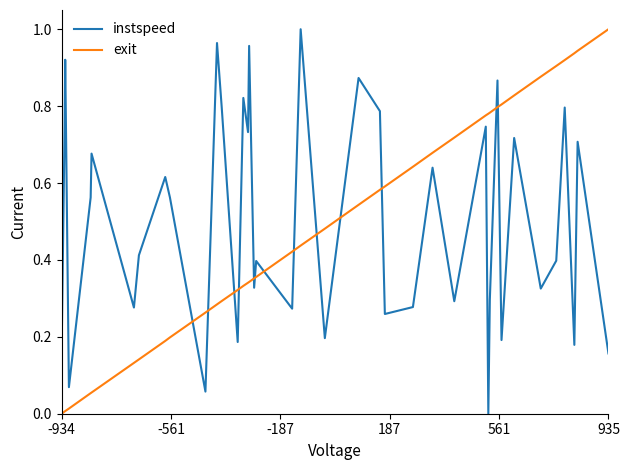

True or false: instspeed and exit cross at least once.

True